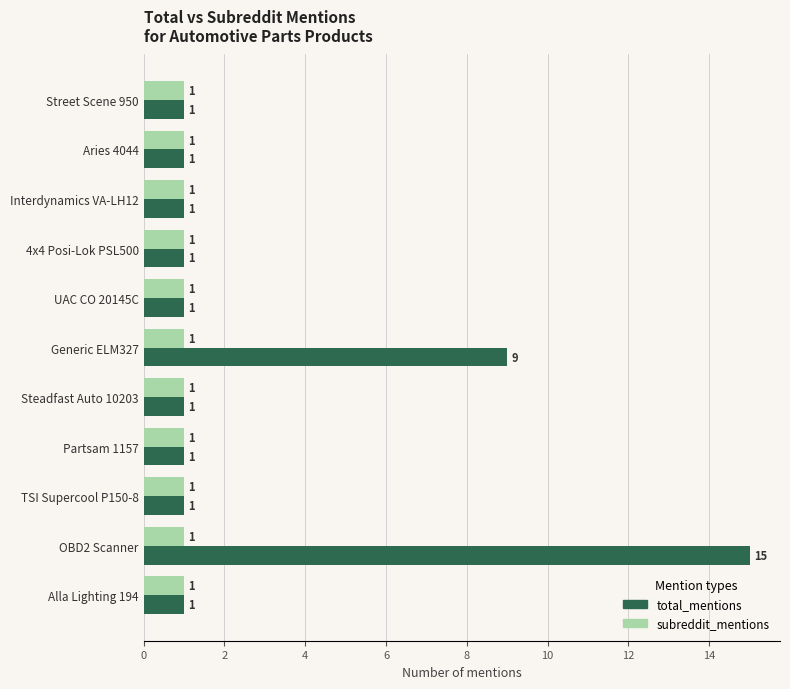

Which series has the widest spread of values?

total_mentions